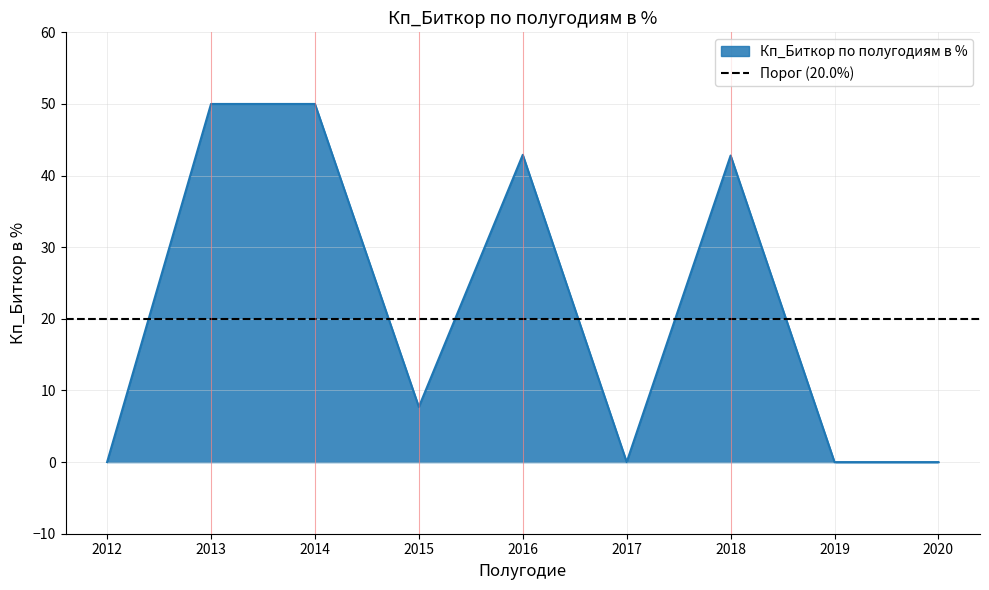

What is the highest value of the Кп_Биткор по полугодиям в % series?

50.0